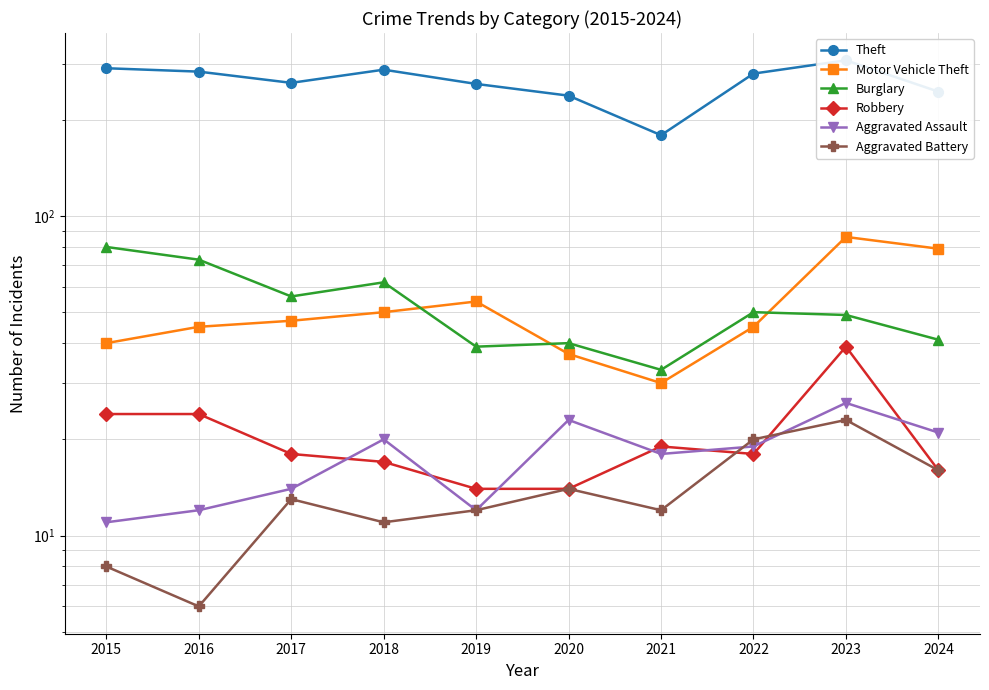

At which label does Aggravated Assault reach its peak?

2023